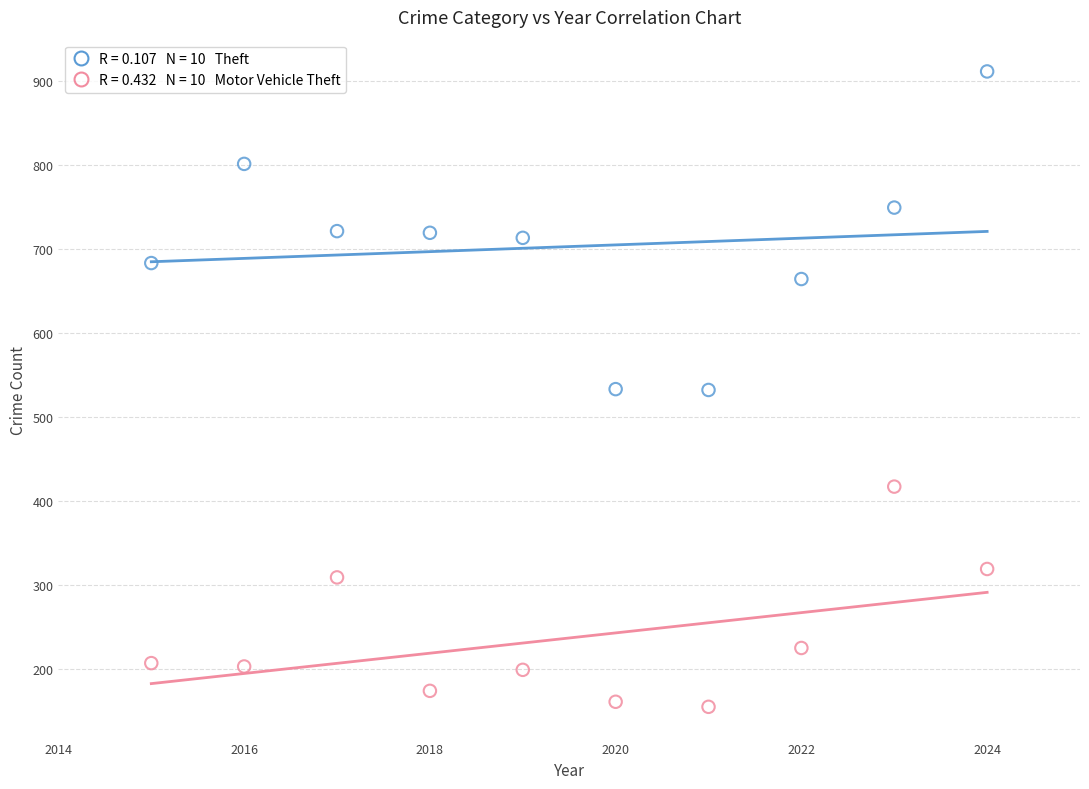

Across all data points, what is the range of Y values (max minus min)?

756